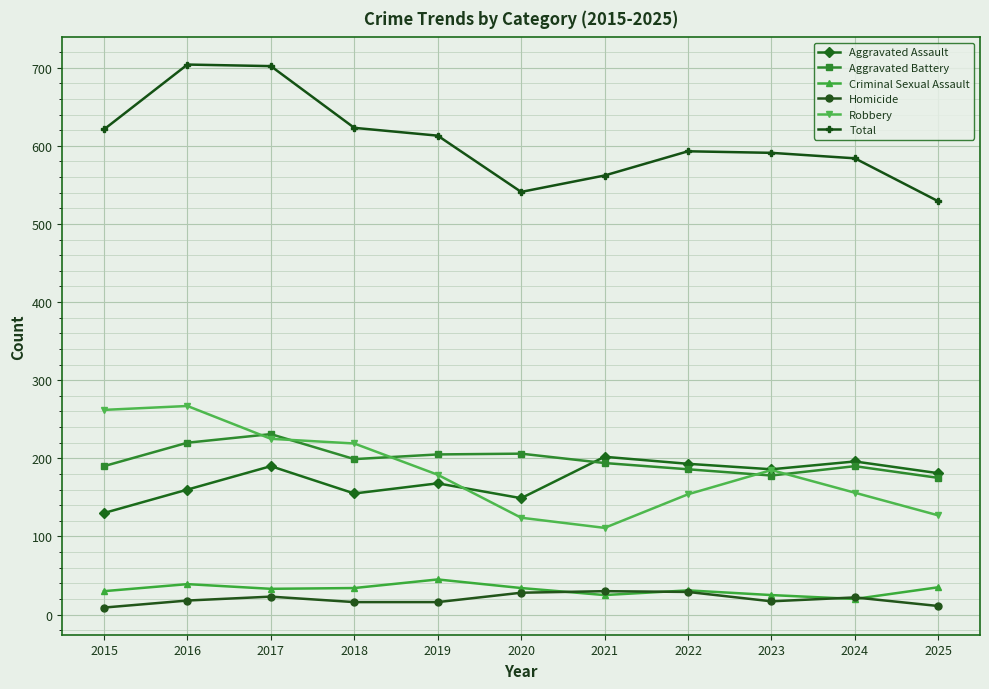

What is the lowest value of the Robbery series?

111